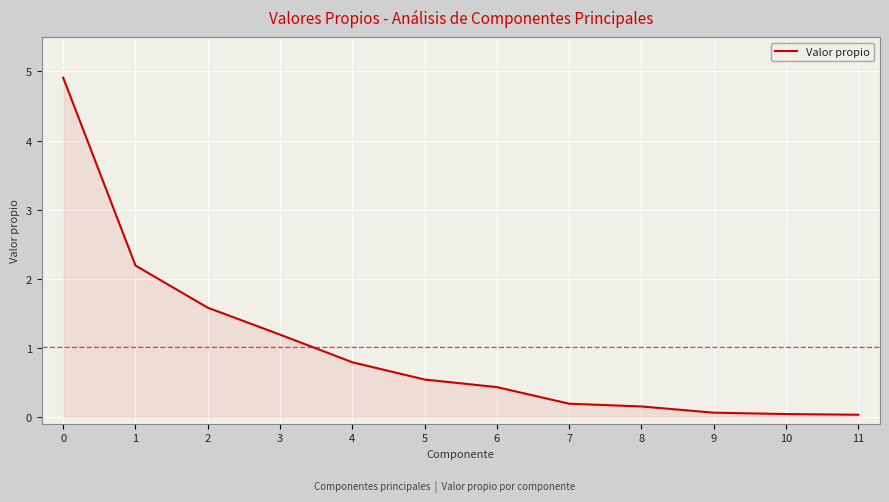

What is the approximate value at 5?

0.5